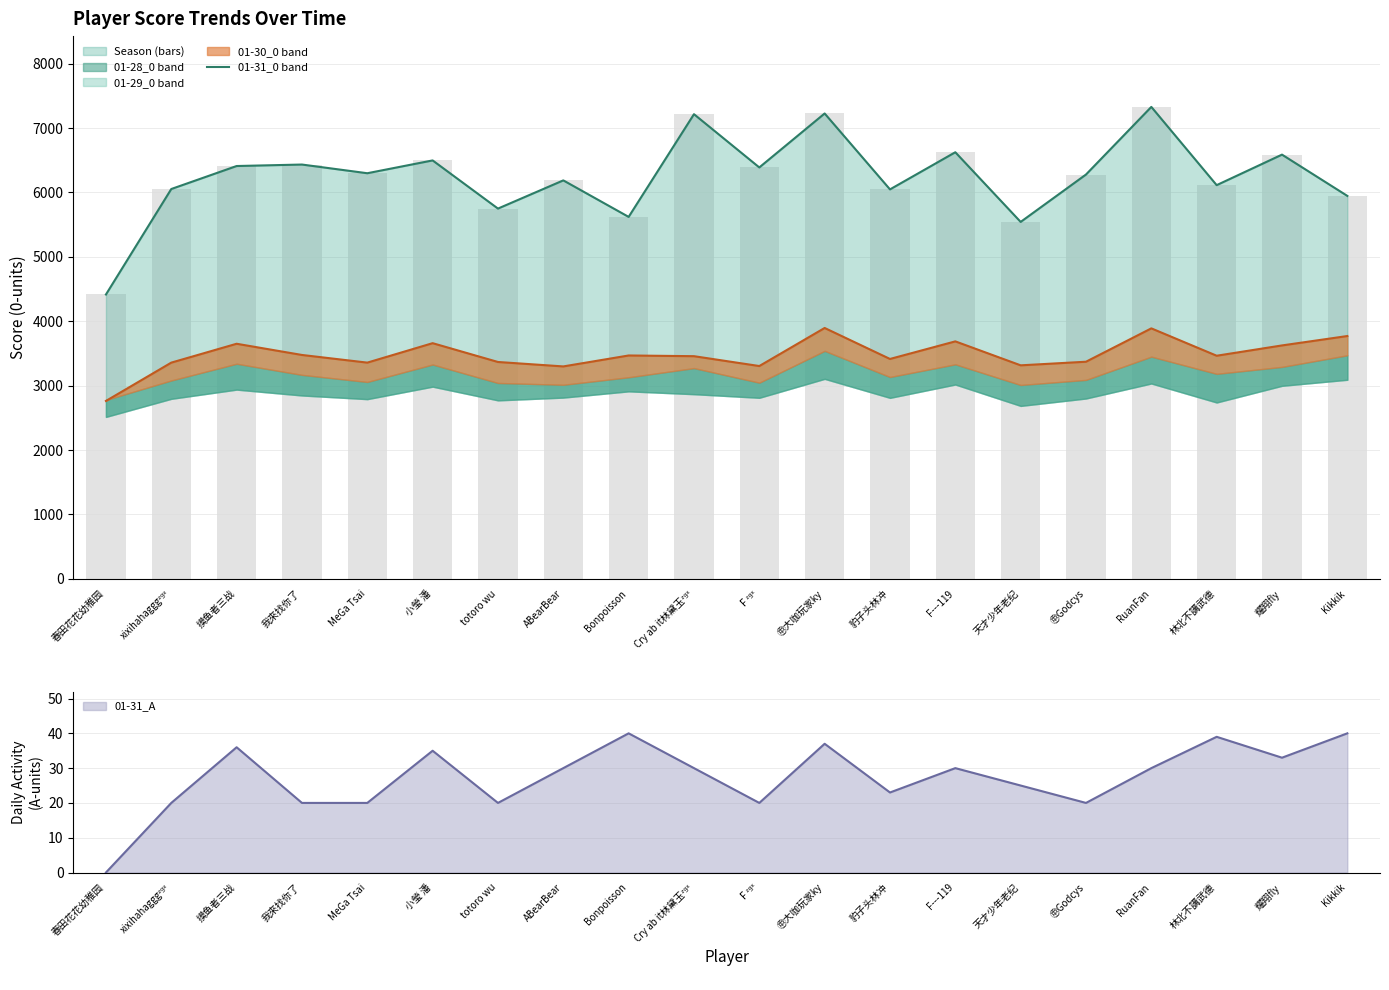

Does the chart contain any negative values?

No